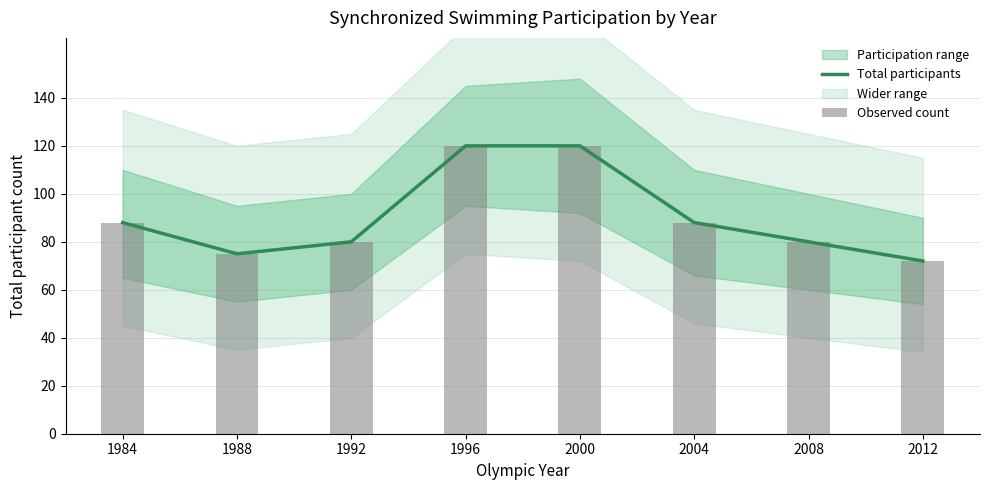

What is the sum of all Observed count values?

723